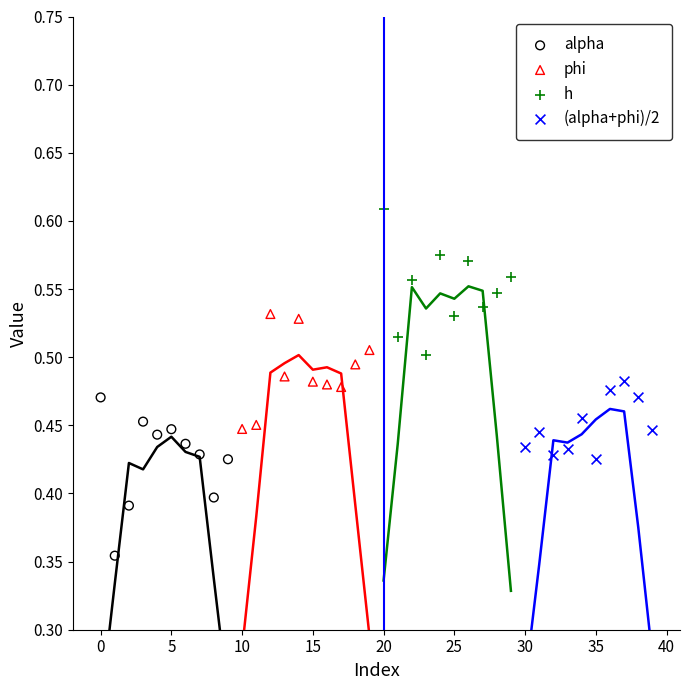

What are all the series names shown in the legend?

alpha, phi, h, (alpha+phi)/2